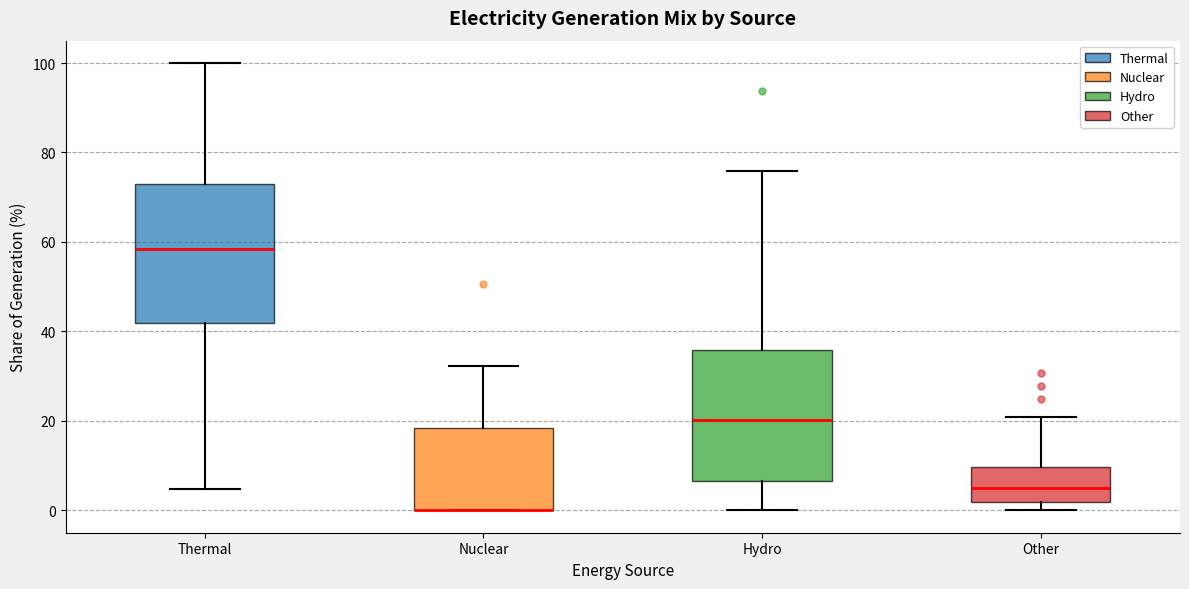

Reading left to right, transcribe this box plot: for each box, give where its median line is, the range the box spans, and where its two whiskers end, as read against the y-axis. The values are not printed on the chart, so give them approximately, as read against the axis.

Thermal: median 58, box 42 to 74, whiskers 4 to 100
Nuclear: median 0 (drawn on the box's lower edge), box 0 to 18, whiskers 0 to 32
Hydro: median 20, box 6 to 36, whiskers 0 to 76
Other: median 6, box 2 to 10, whiskers 0 to 20